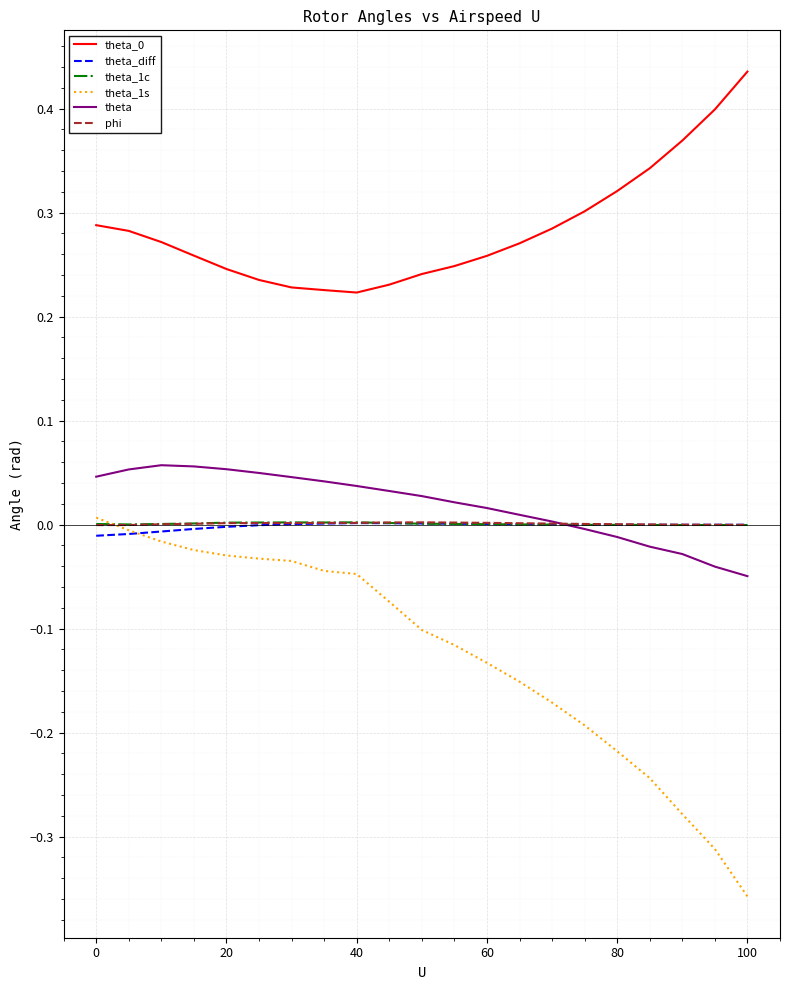

True or false: theta_0 and theta cross at least once.

False